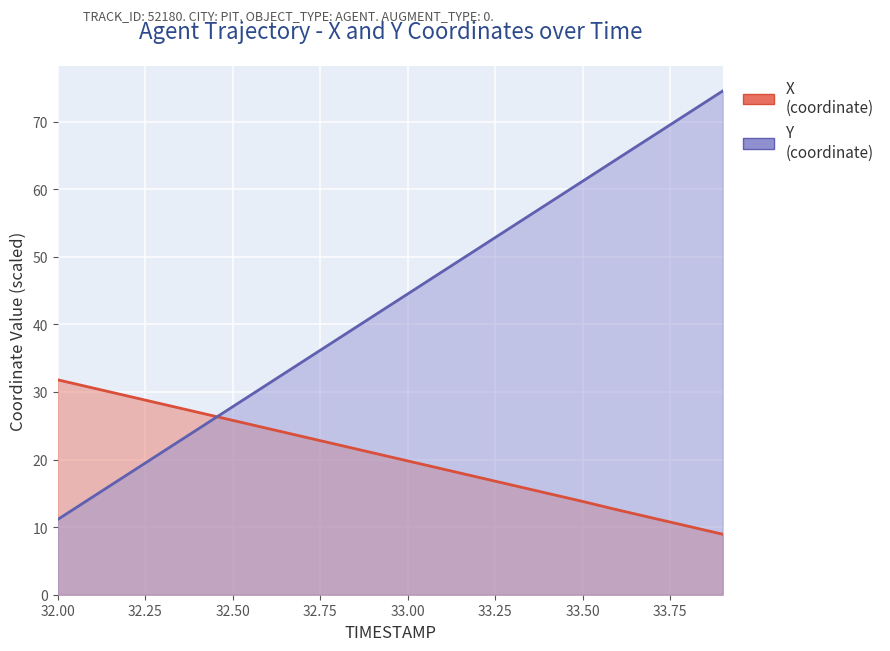

What is the approximate value of Y at 33.0?

44.5